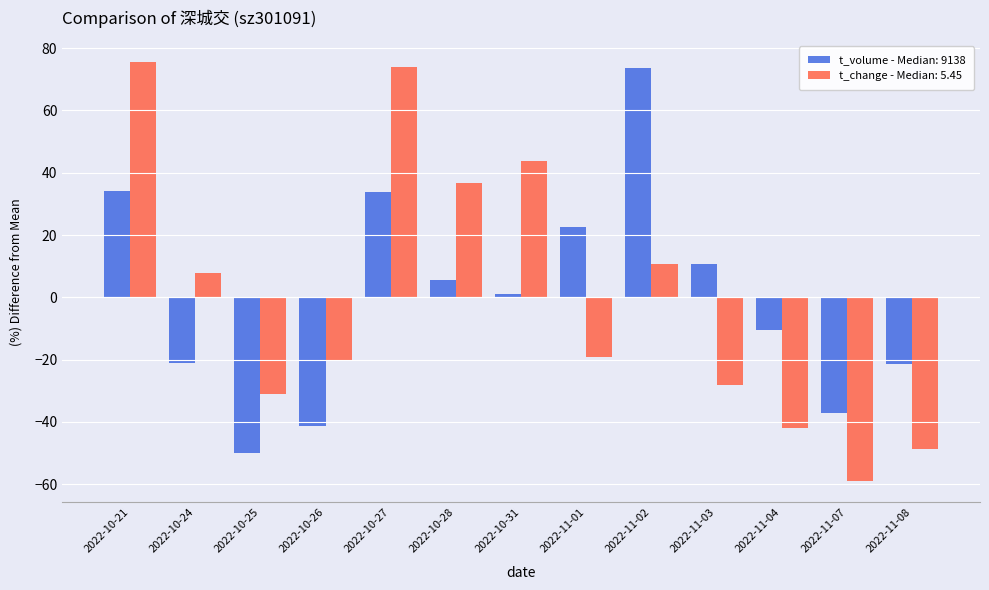

The t_volume - Median: 9138 series shows -21.0 at 2022-10-24. True or false?

True